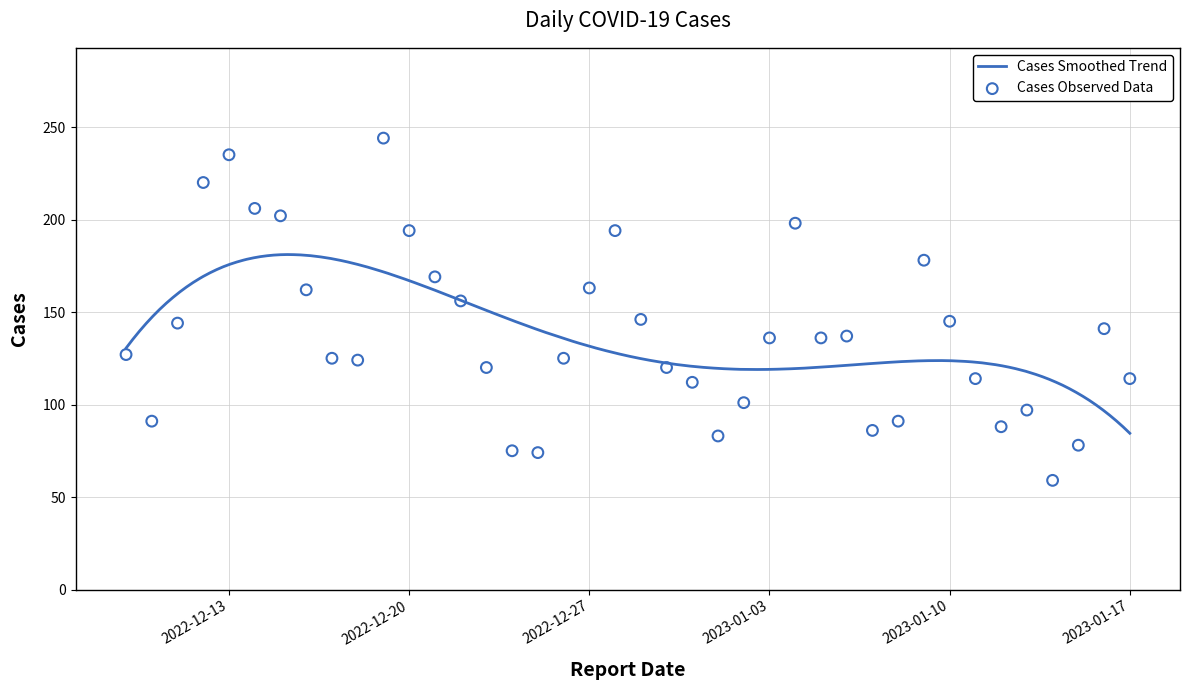

What is the ratio of the value at 2023-01-14 to the value at 2022-12-09?

0.5